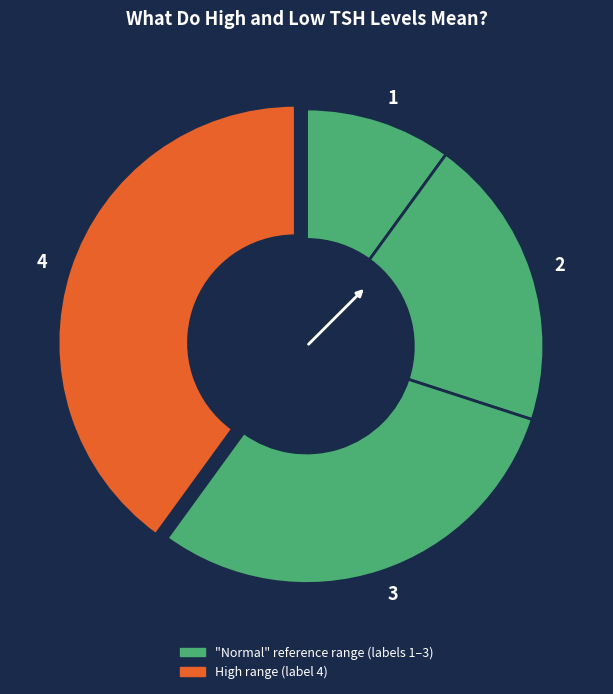

Is there a majority slice in this chart?

No